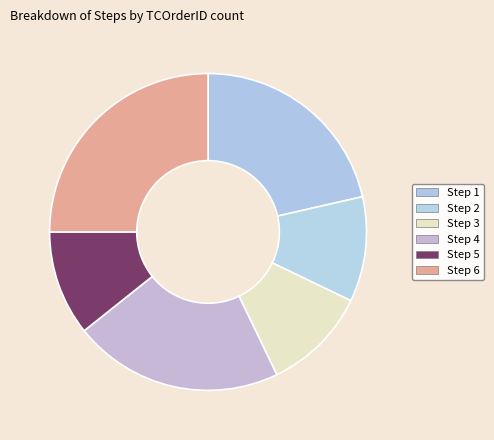

What is the total percentage of Step 2 and Step 6?

35.7%